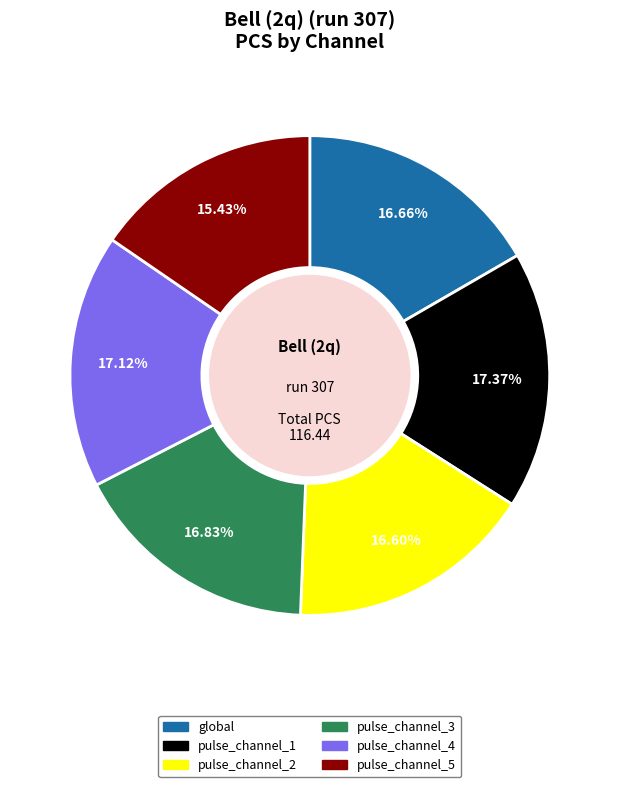

To the nearest percent, what portion does pulse_channel_1 represent?

17%